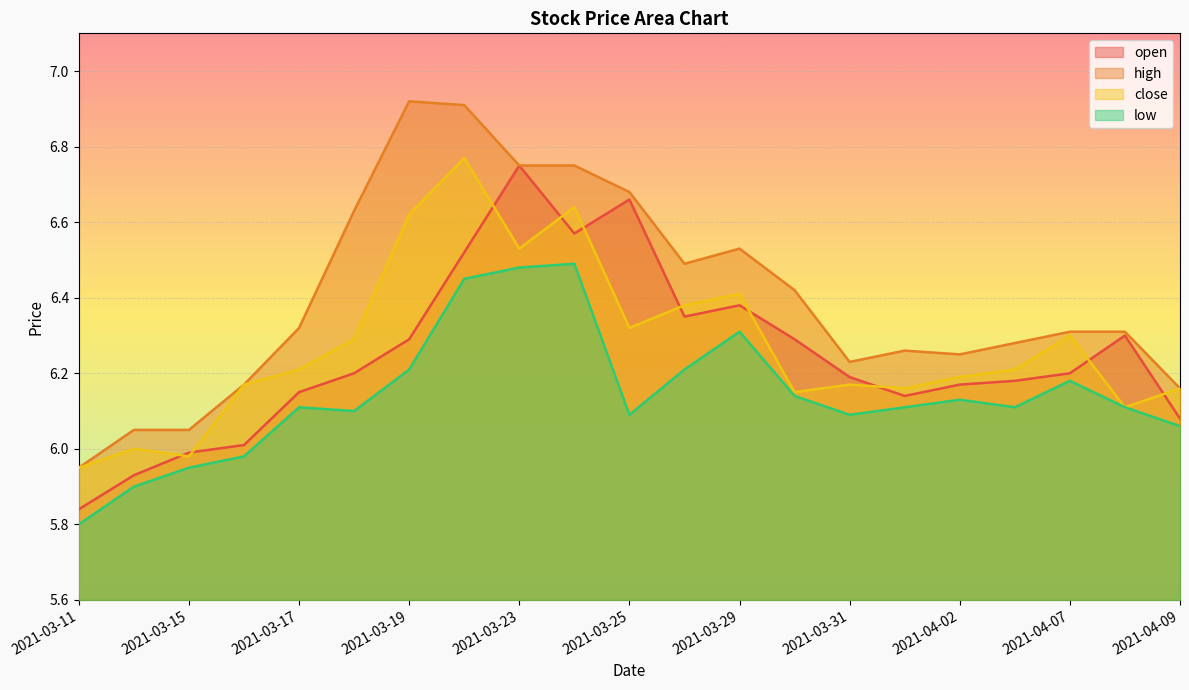

Which series changed the most between 2021-03-12 and 2021-03-19?

high